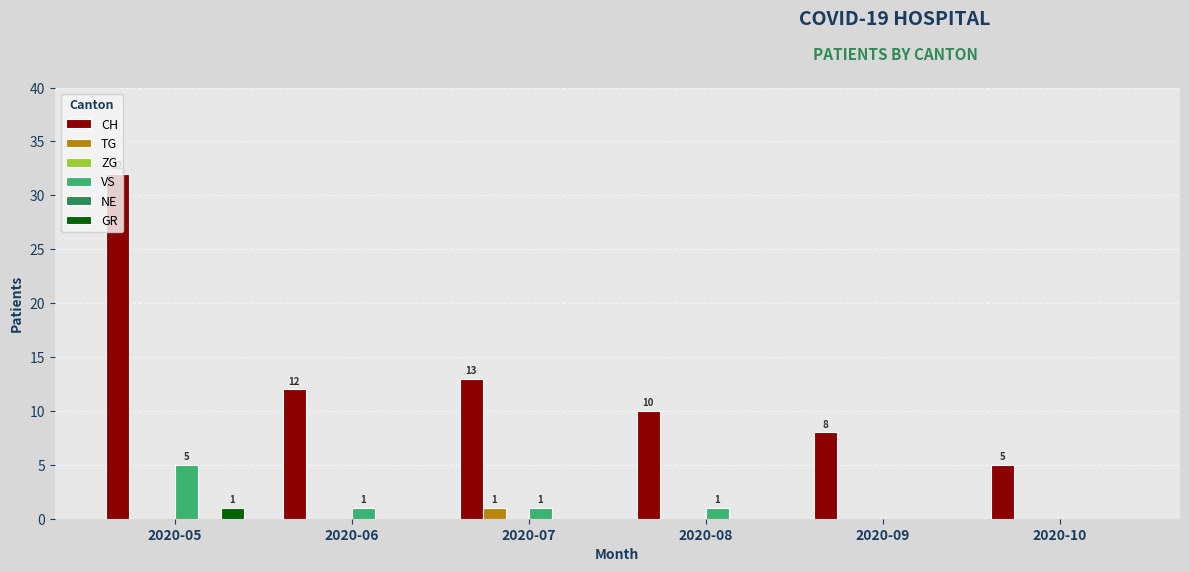

How many categories are shown in the chart?

6